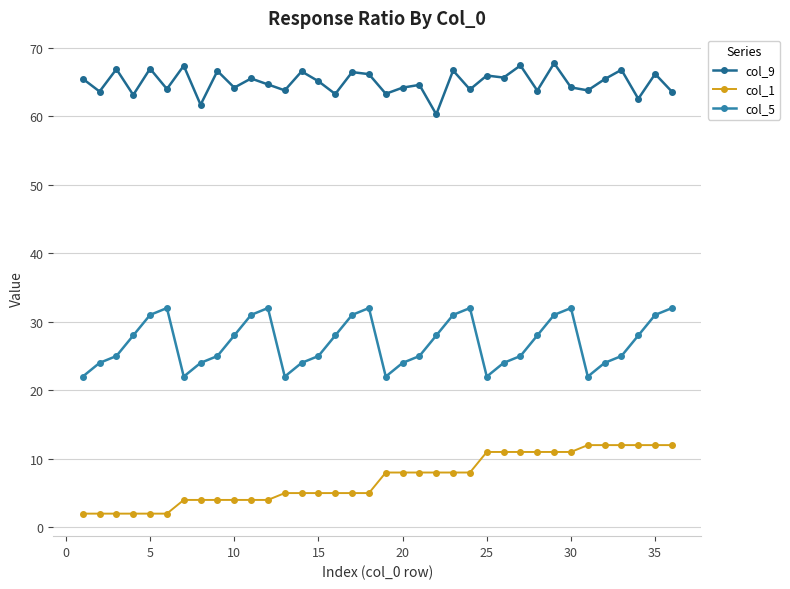

True or false: col_9 has more than 0 interior local peaks.

True